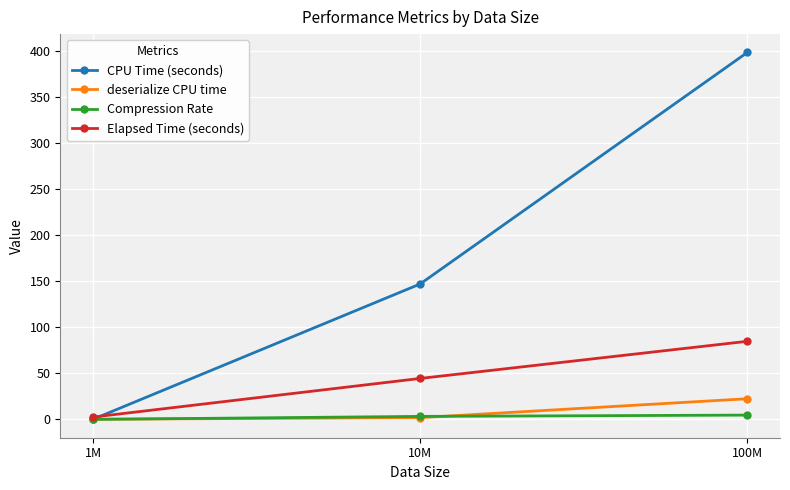

Which series changed the most between 1M and 10M?

CPU Time (seconds)